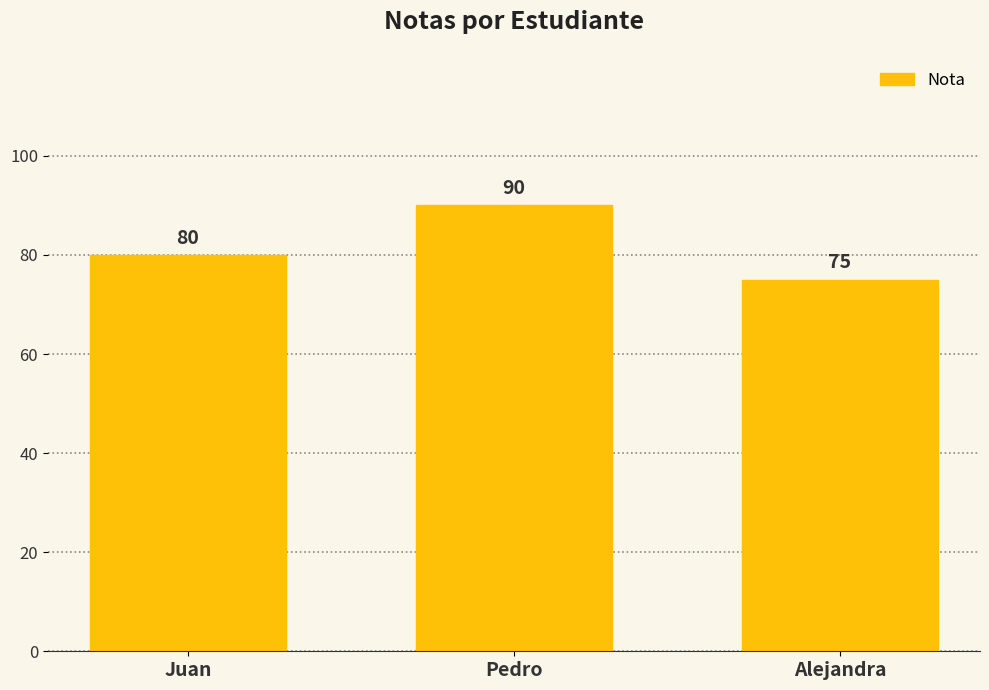

Between Juan and Pedro, which is larger?

Pedro